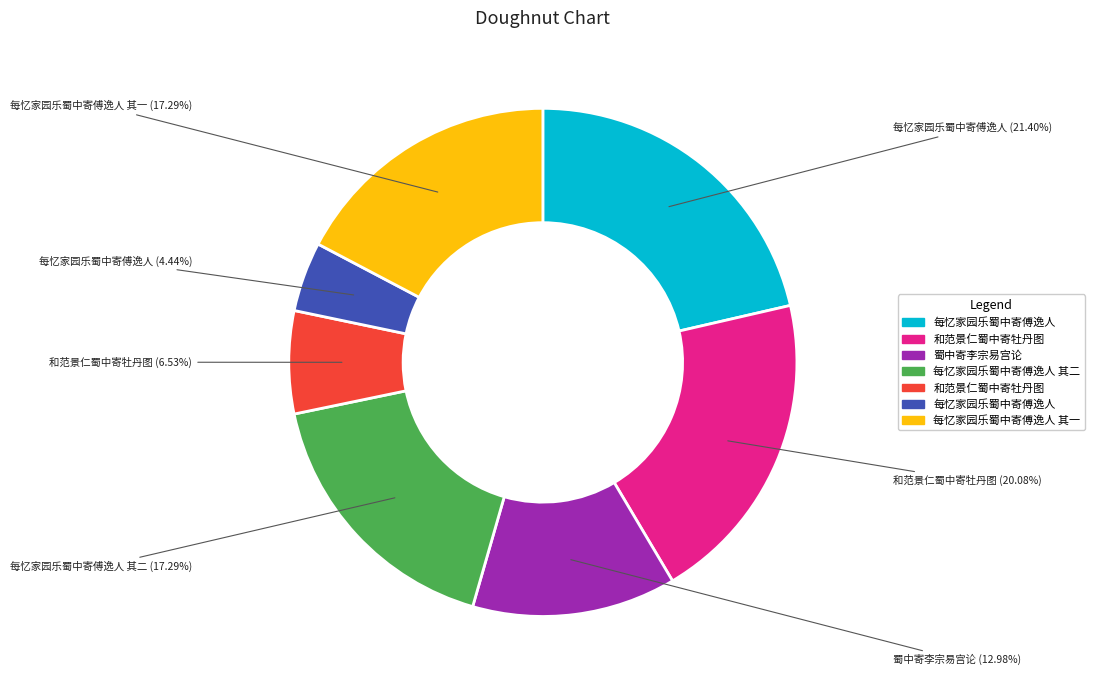

Does any single category account for the majority?

No